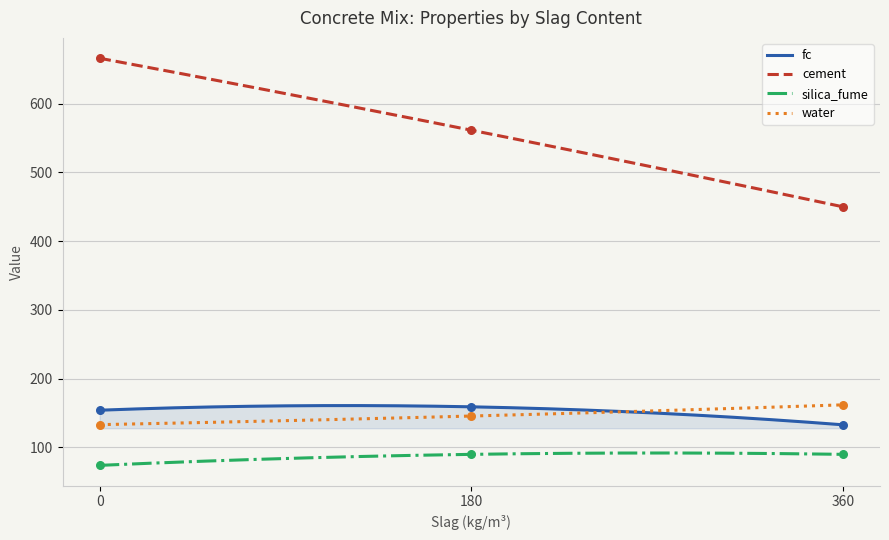

What are all the series names shown in the legend?

fc, cement, silica_fume, water